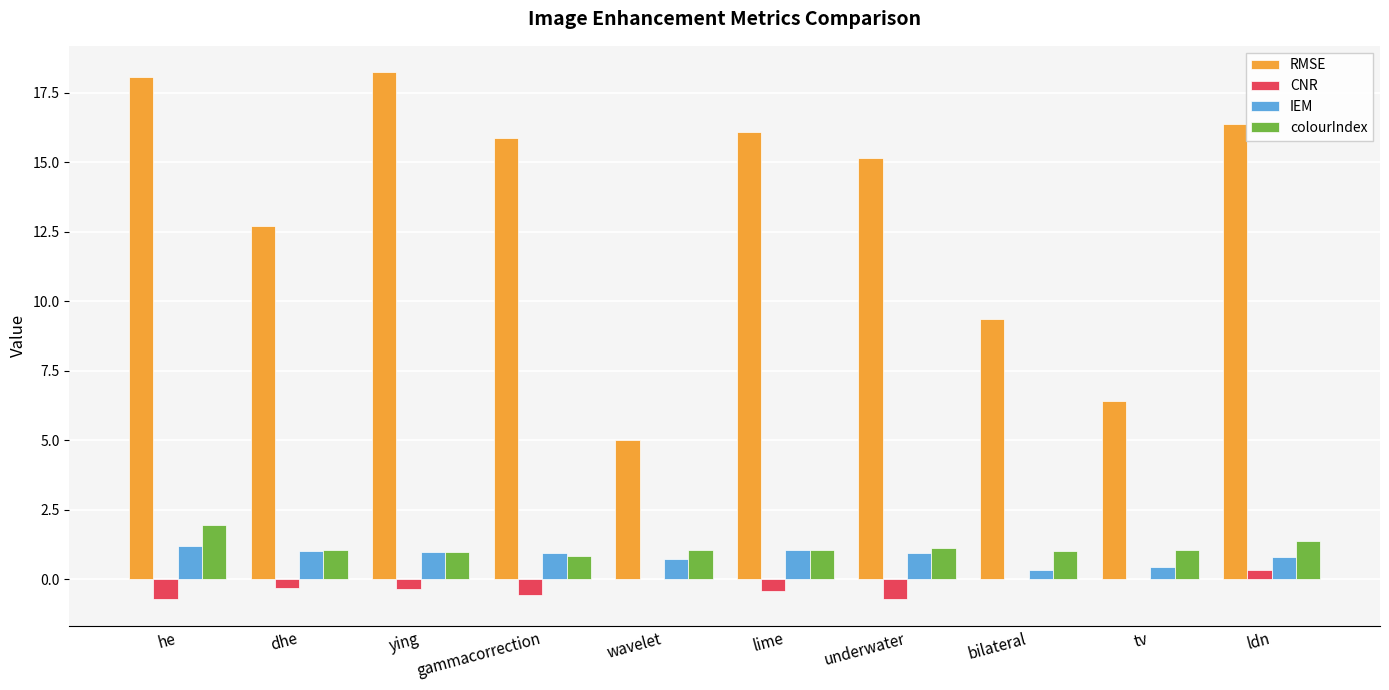

The value of RMSE at lime is 16.1. True or false?

True